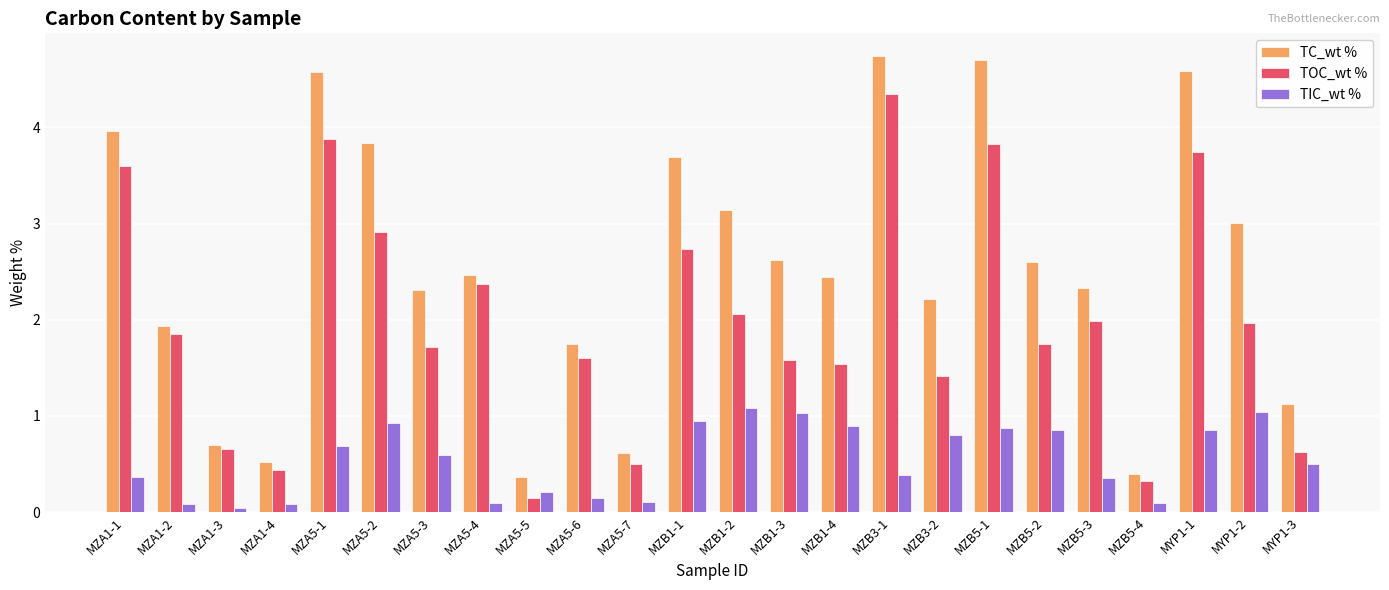

Is the value of TIC_wt % at MZB5-1 greater than the value of TC_wt % at MZA5-2?

No